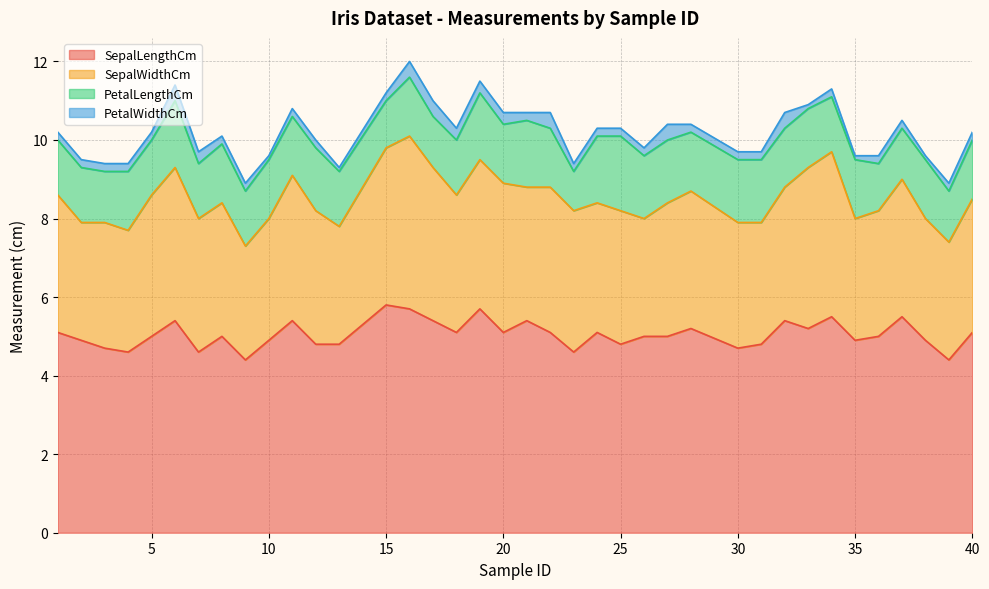

What is the total value across all series at 7?

9.7